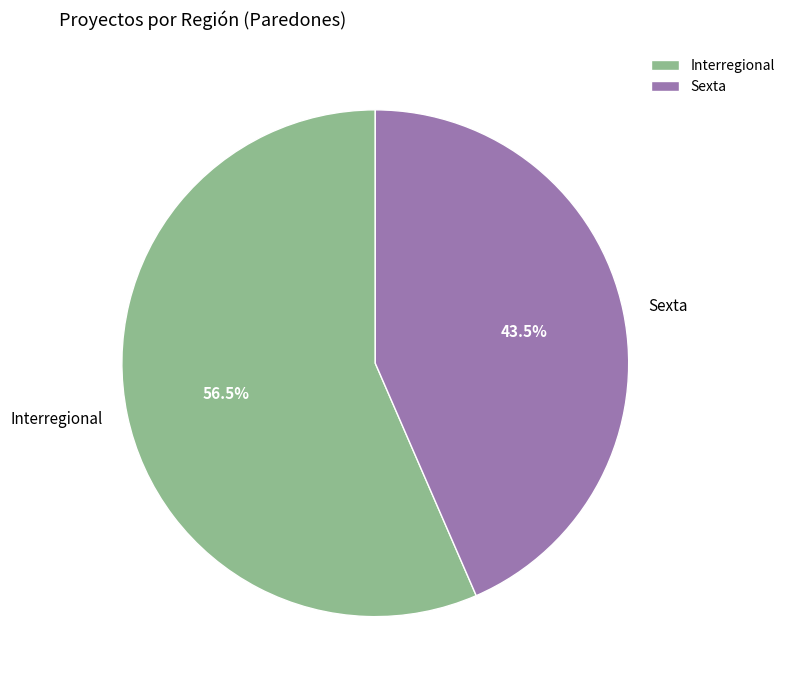

Approximately how many times larger is the value at Interregional compared to Sexta?

1.3